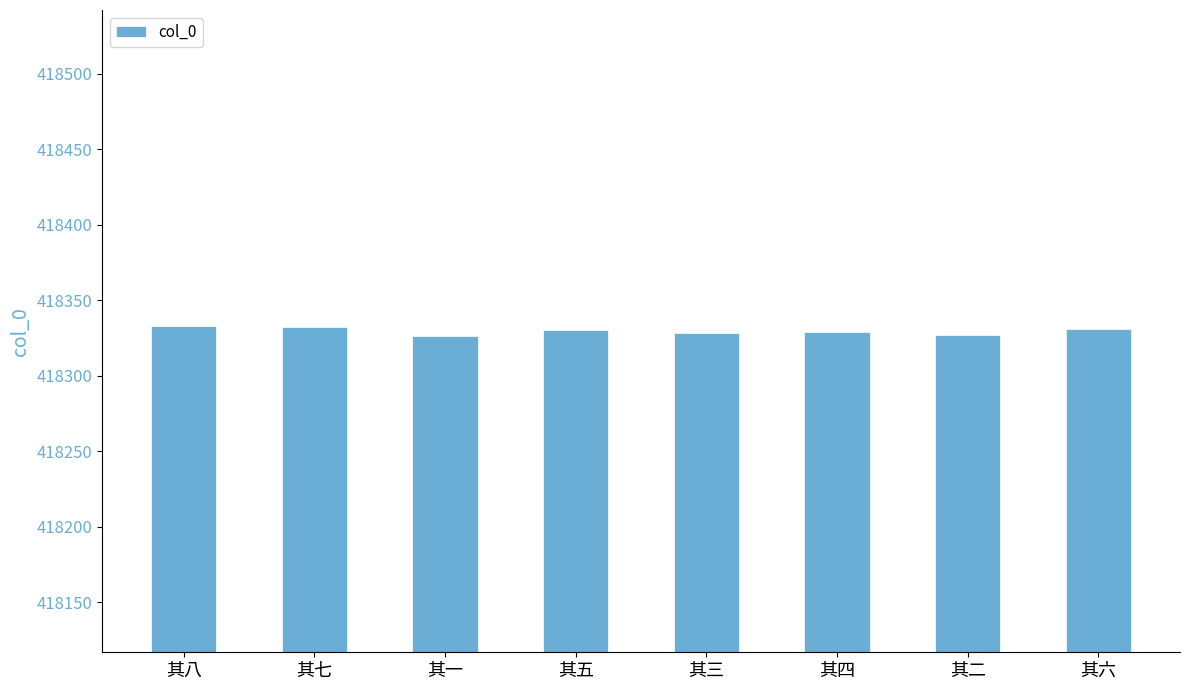

Count the number of categories in the chart.

8